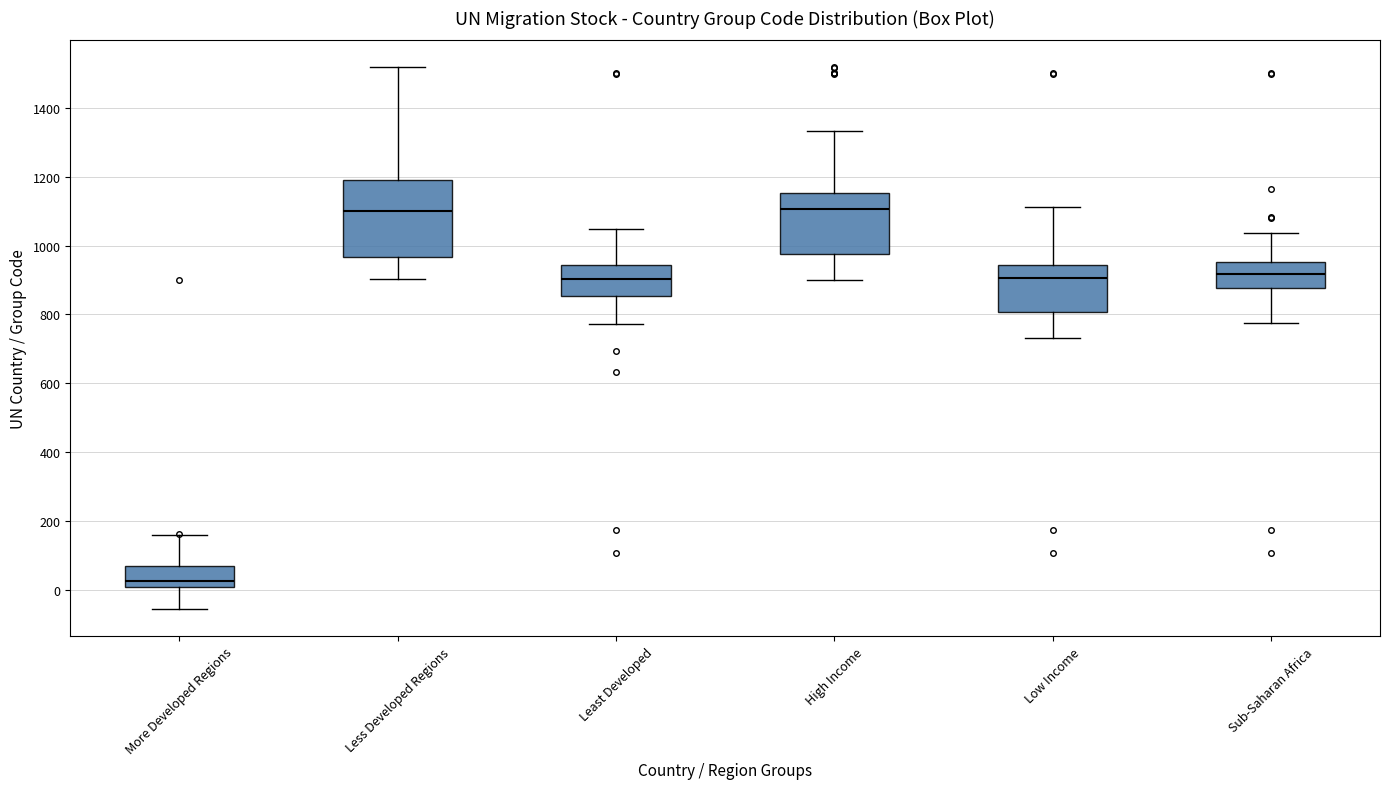

Which box's median line is the lowest?

More Developed Regions